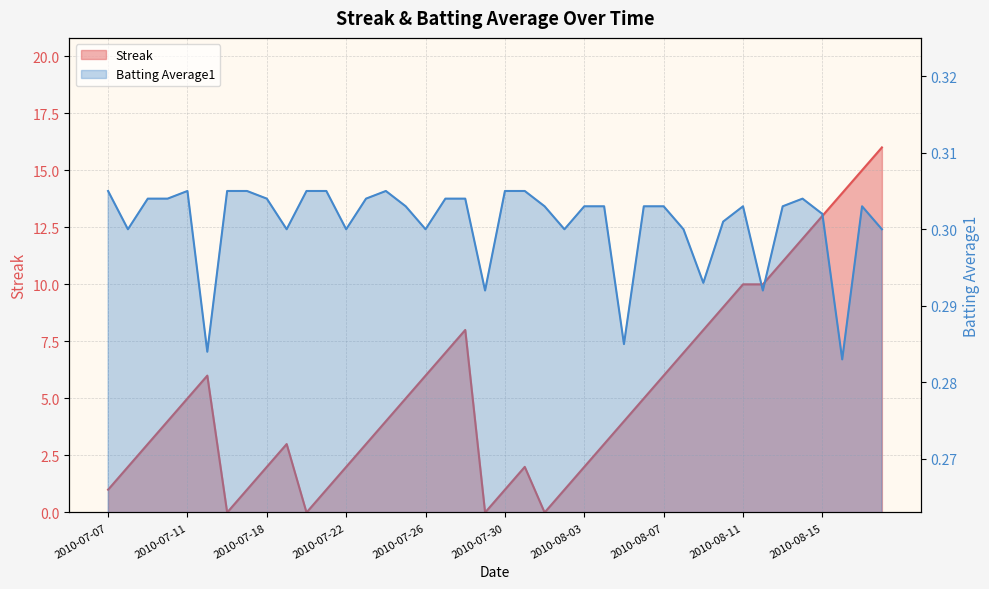

What is the sum of all Batting Average1 values?

12.0